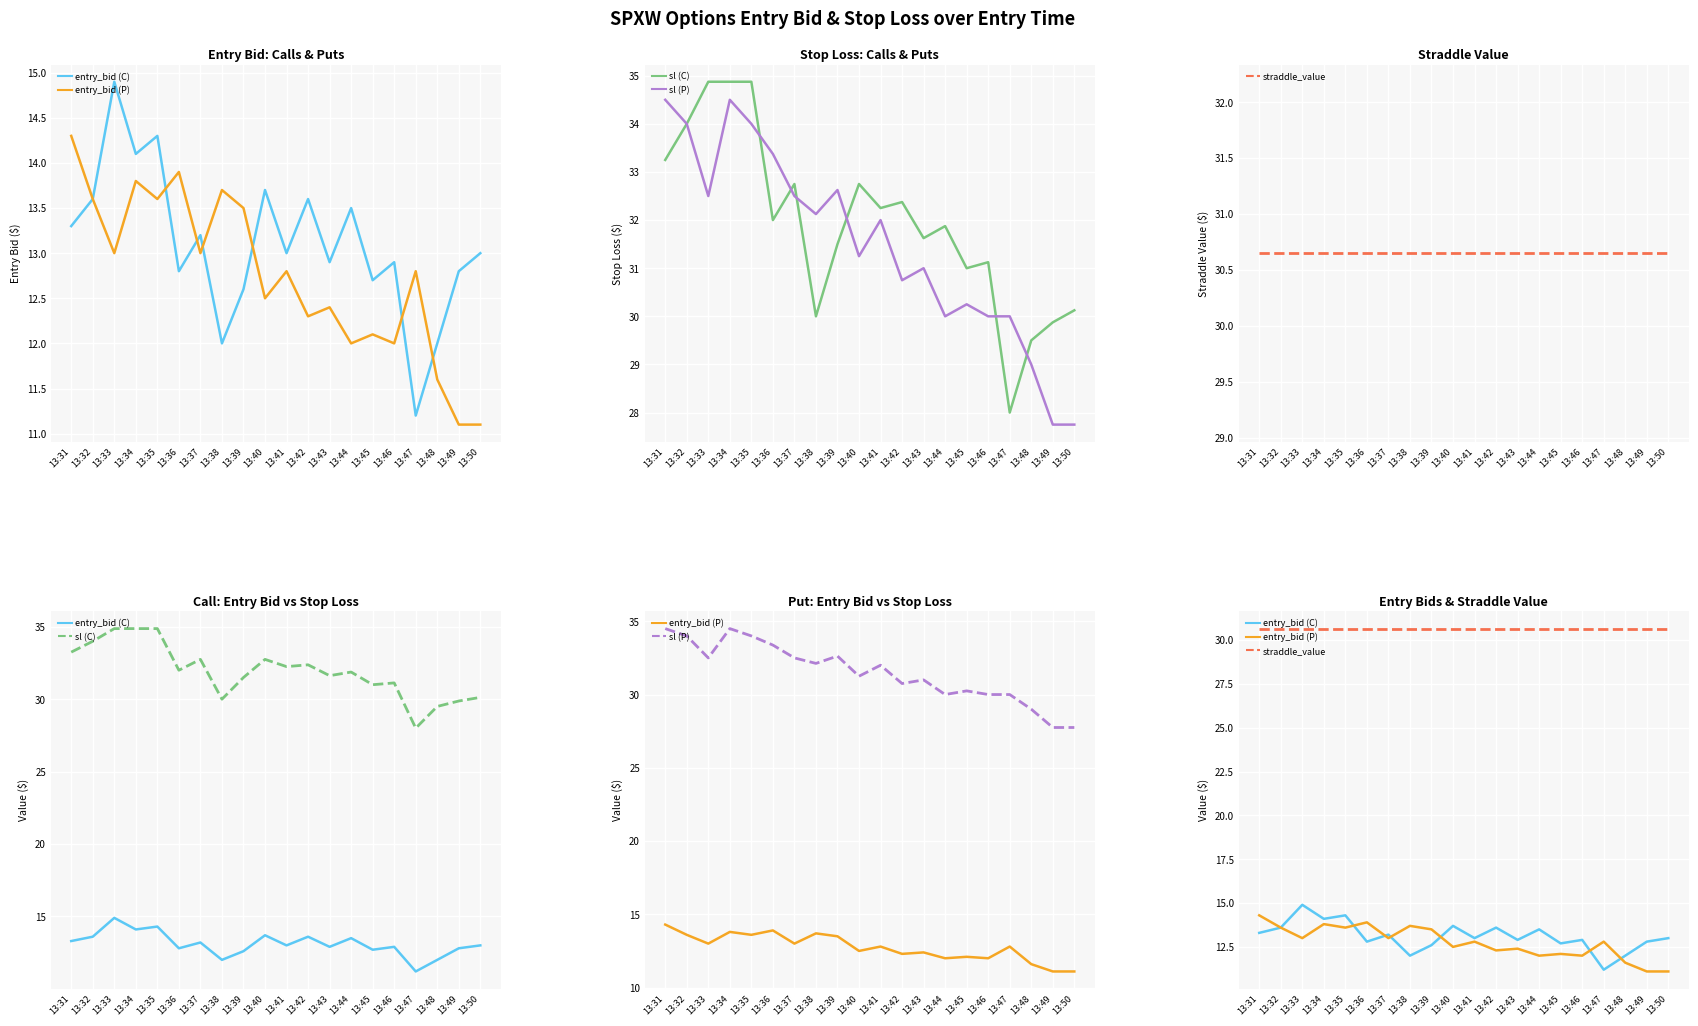

How many interior local peaks does the entry_bid (C) series have?

7